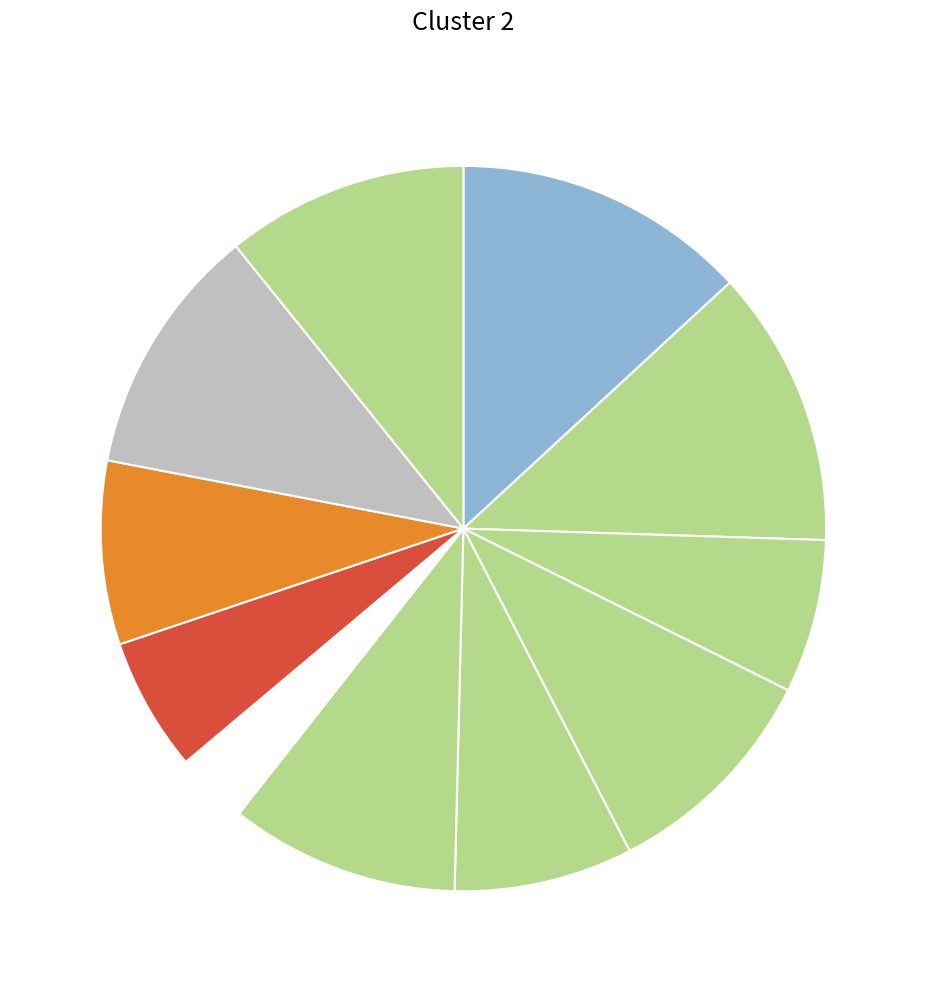

Does any single category account for the majority?

No